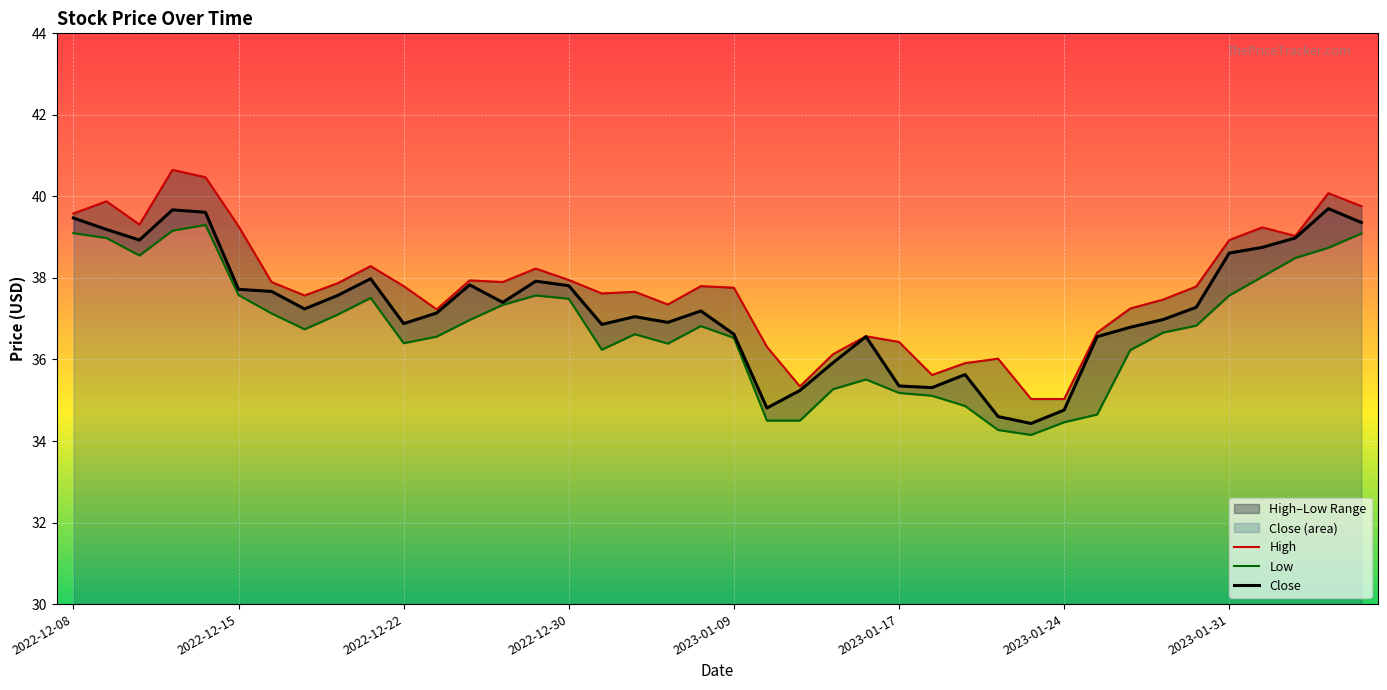

What is the value of the Low point at the 18th from the left?

36.6